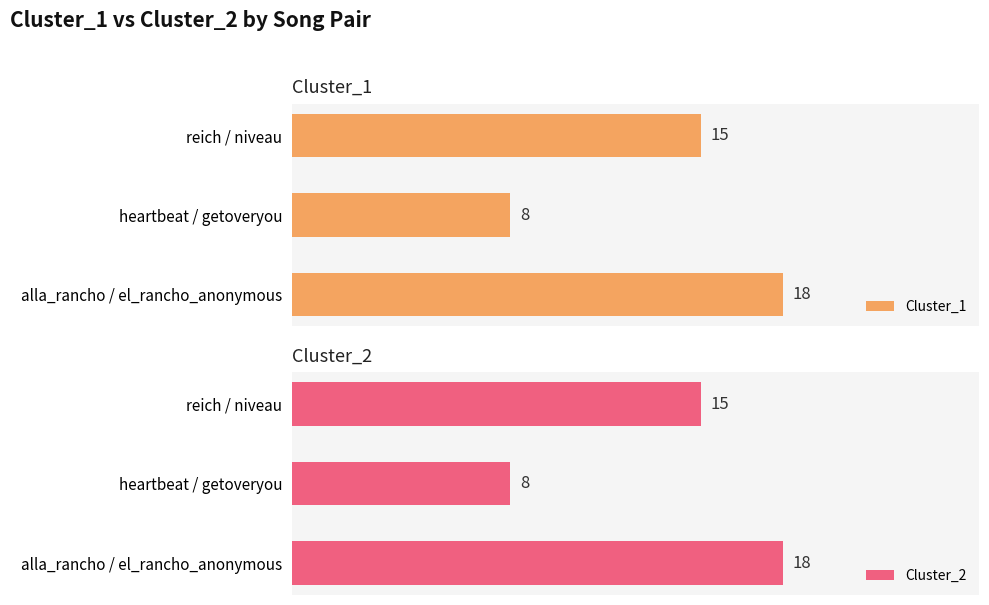

Which series has the largest range (max minus min)?

Cluster_1